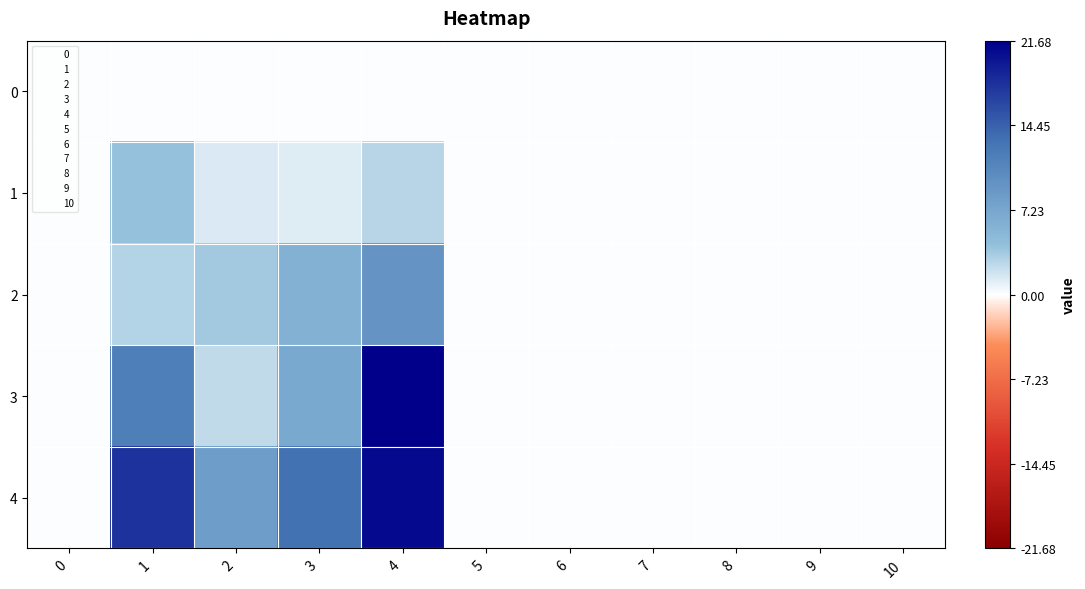

Which has a higher value, 8 or 7?

8